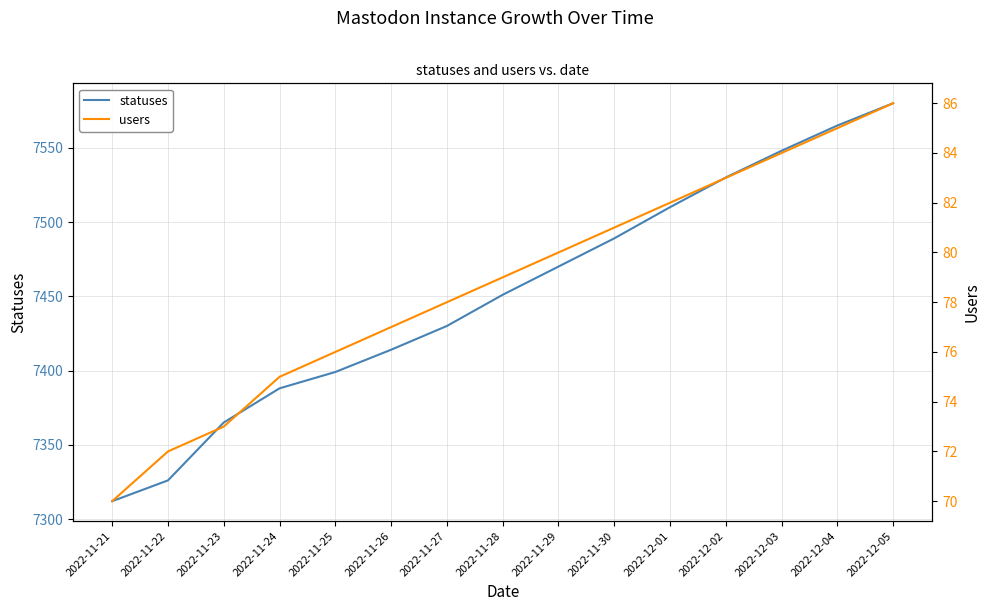

What is the maximum value for users?

86